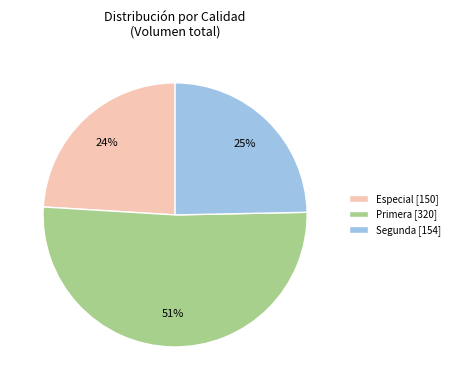

Which has a higher value, Primera or Especial?

Primera